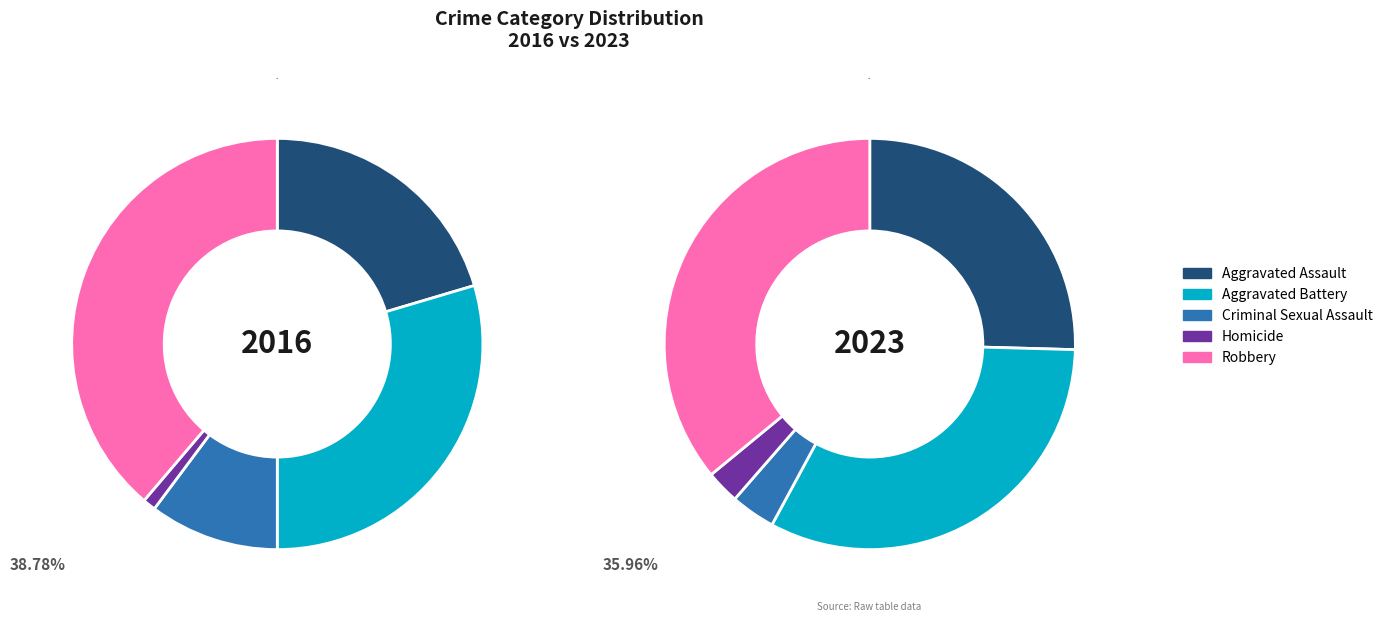

Does Homicide account for over 50% of the chart?

No